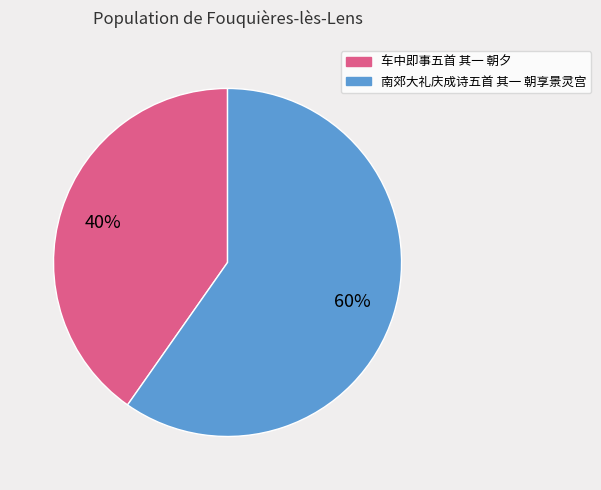

What is the ratio of the value at 车中即事五首 其一 朝夕 to the value at 南郊大礼庆成诗五首 其一 朝享景灵宫?

0.7